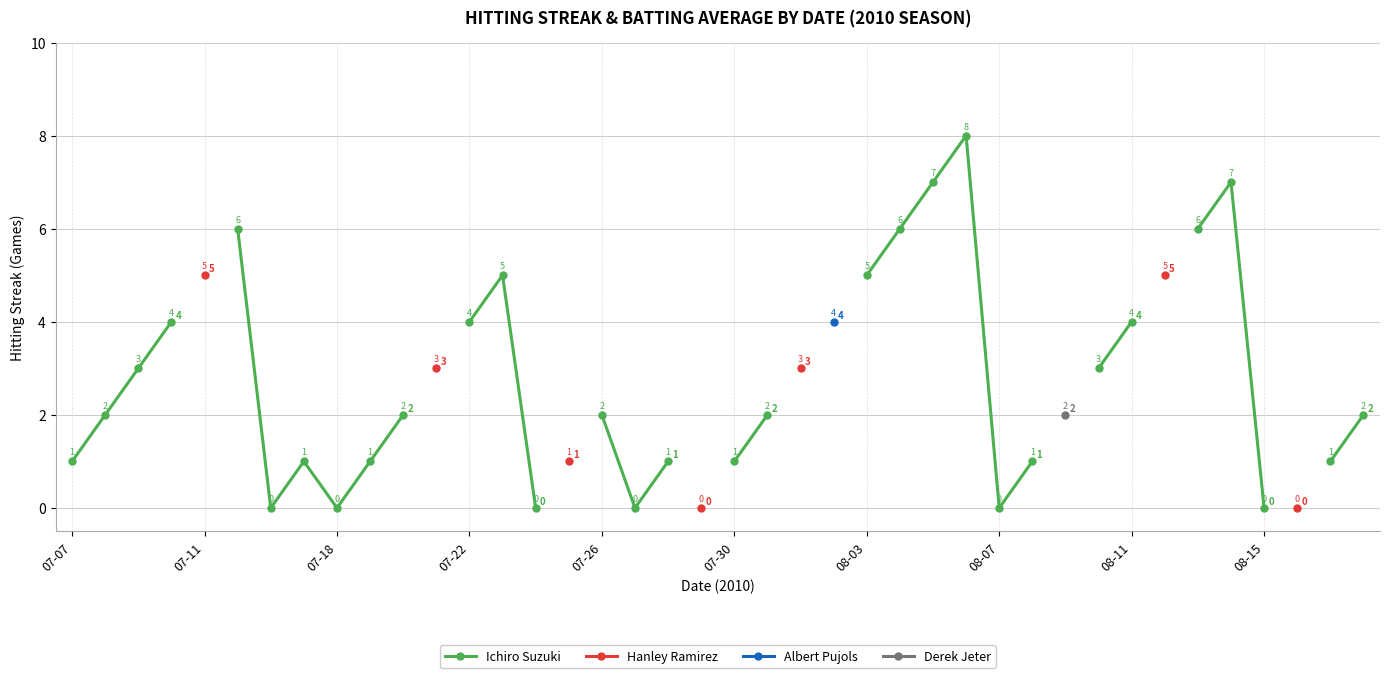

What is the value of the 3rd point from the left?

3